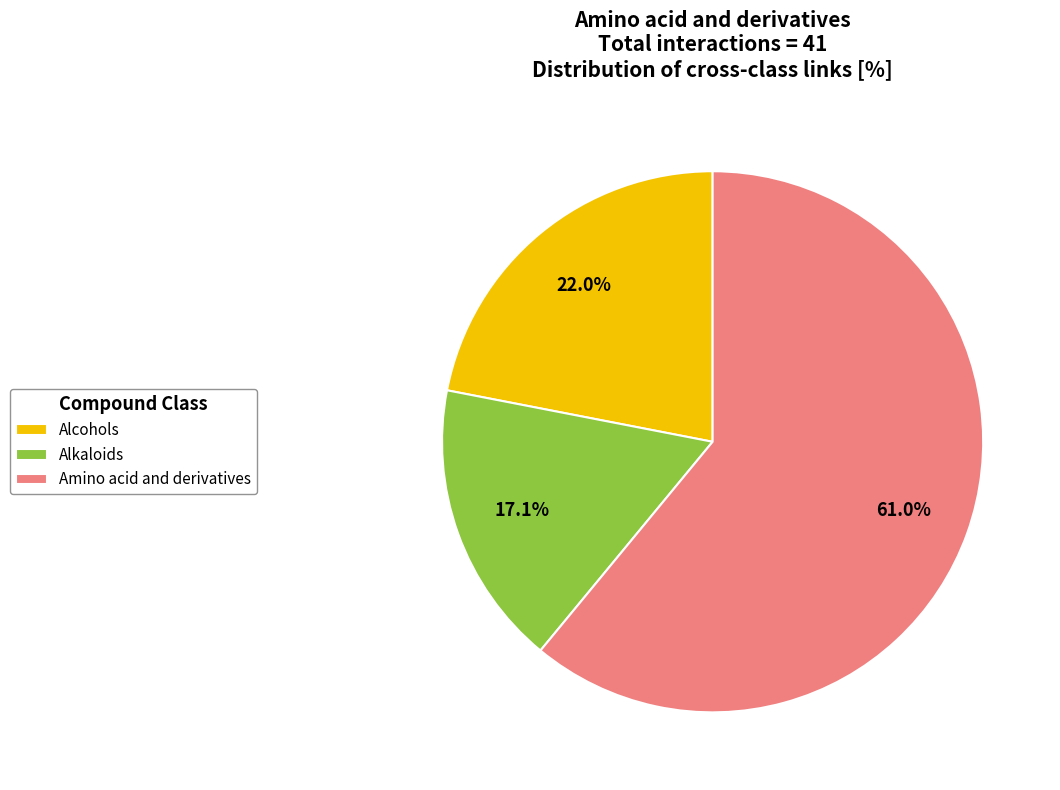

Rank the categories by value from lowest to highest.

Alkaloids, Alcohols, Amino acid and derivatives